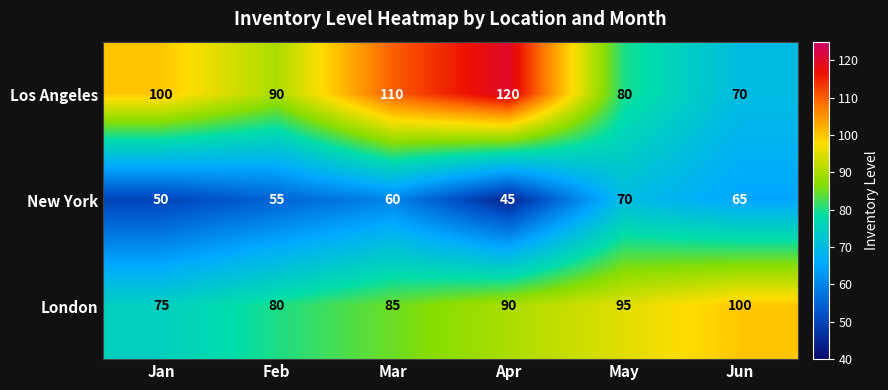

Where is New York nearest to the value 57?

Feb